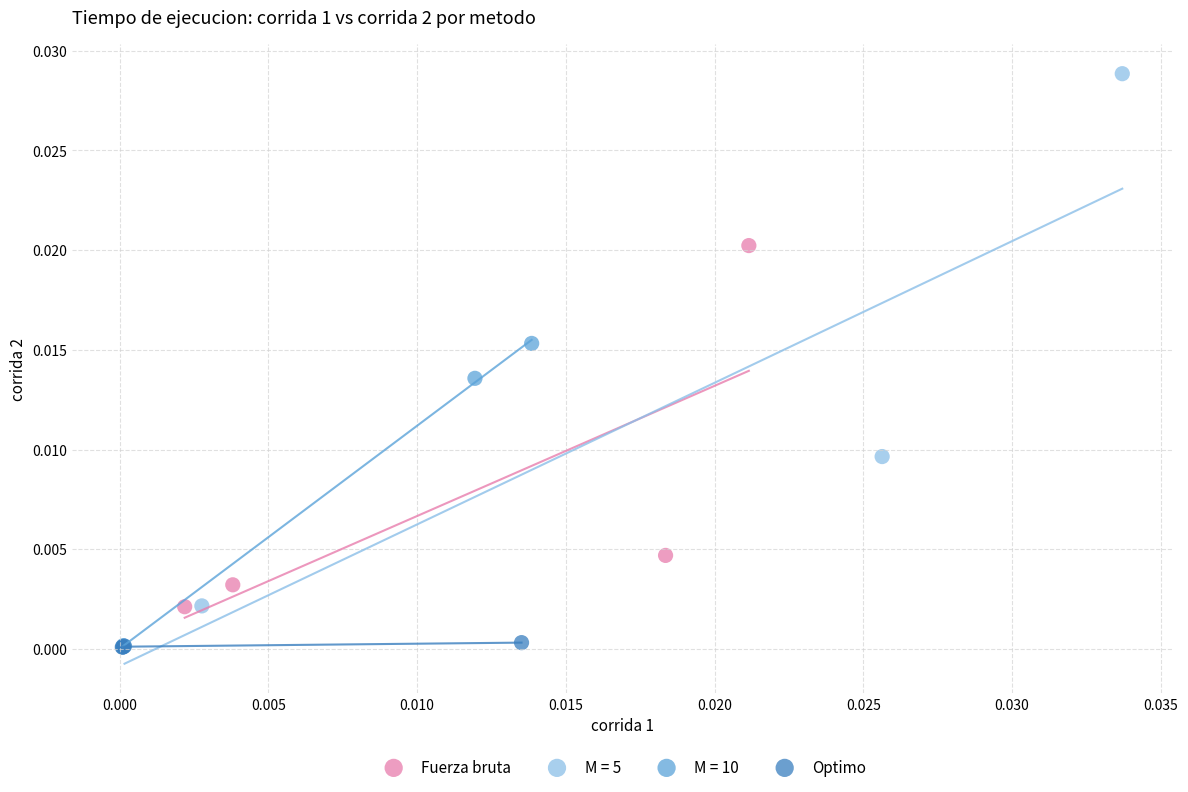

Which series contains the highest Y value?

M = 5